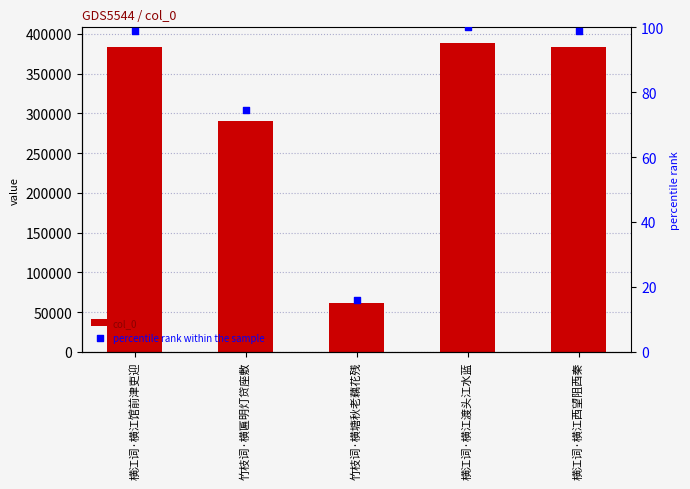

Which series has the largest Y range (max minus min)?

col_0